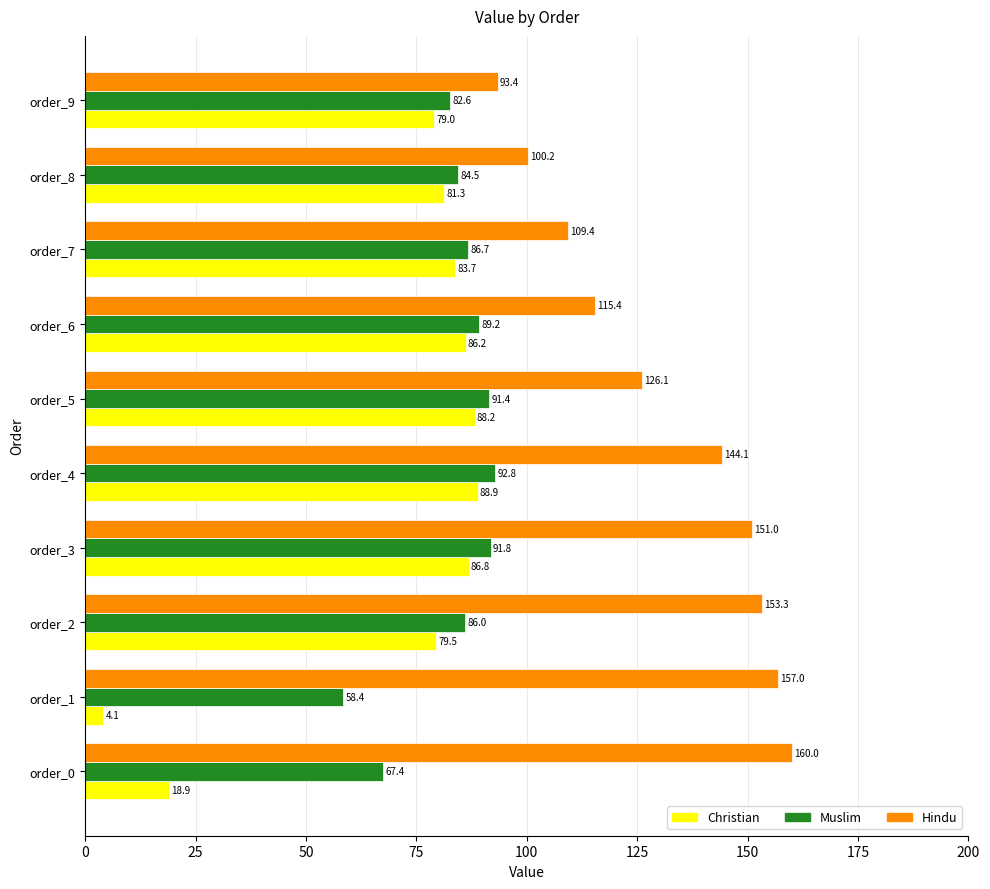

Between order_0 and order_7, which series saw the biggest shift?

Christian